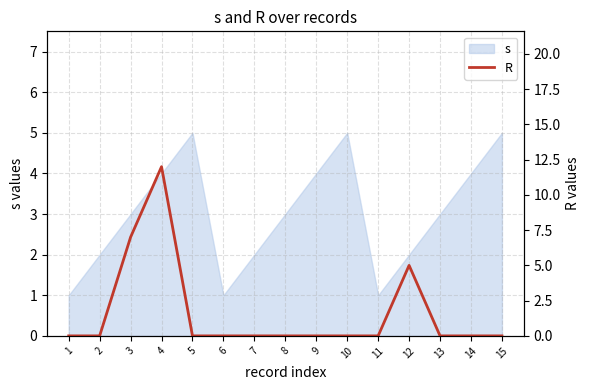

At which category does the chart reach its peak across all series?

4